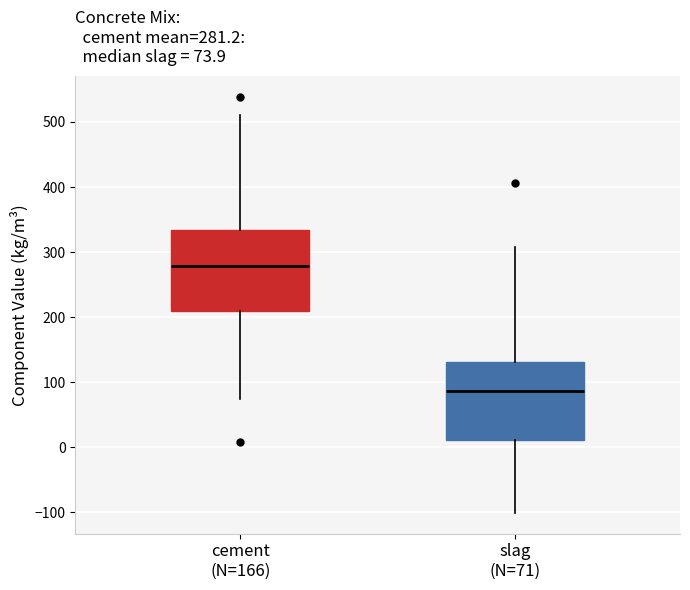

Which box's median line is the highest?

cement (N=166)